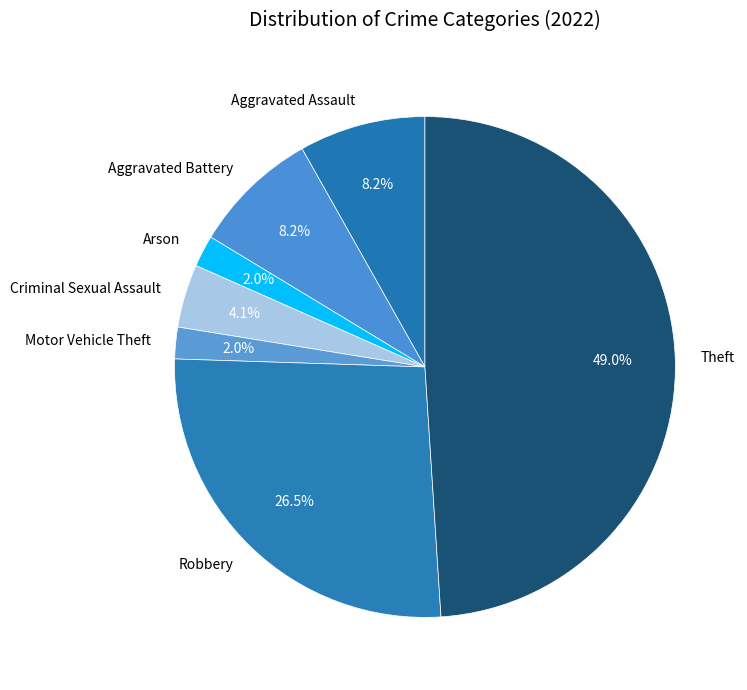

Combined, what portion of the pie is Criminal Sexual Assault and Robbery?

30.6%